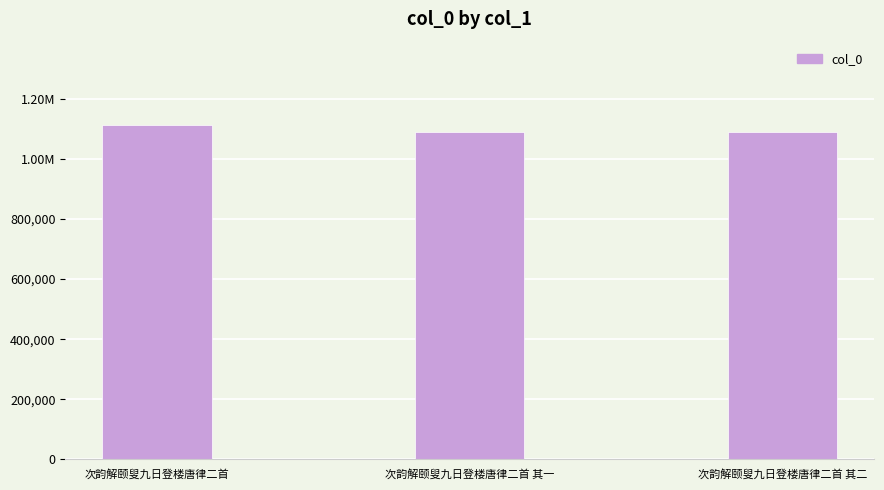

Reading left to right, transcribe all the data shown in this chart.

次韵解颐叟九日登楼唐律二首=1111157	次韵解颐叟九日登楼唐律二首 其一=1089547	次韵解颐叟九日登楼唐律二首 其二=1089548